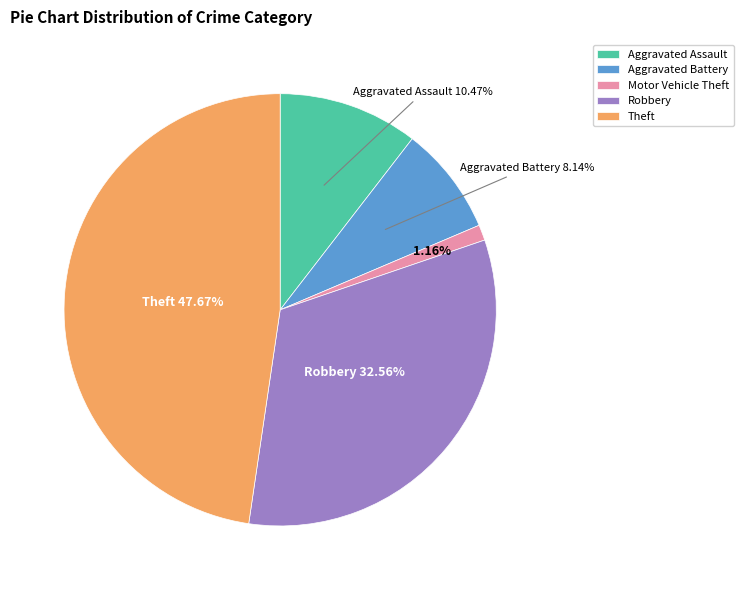

How many segments does this pie chart have?

5